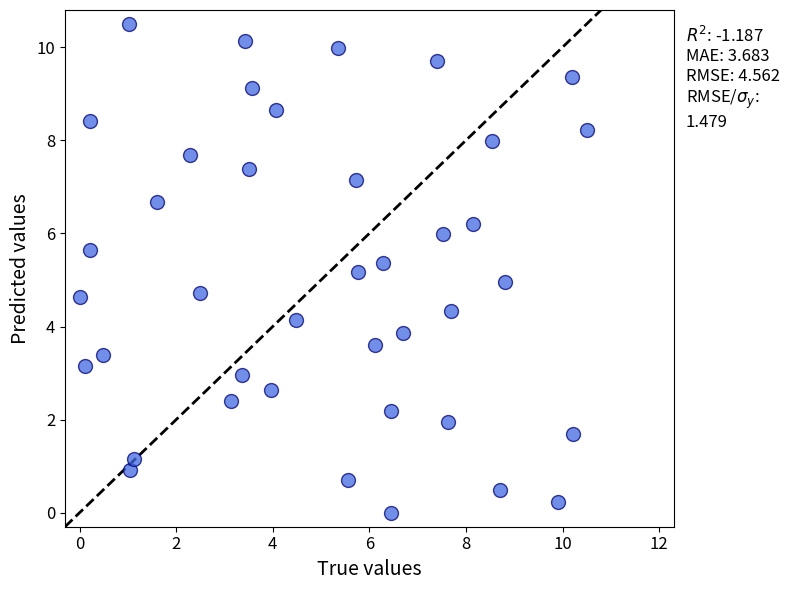

What is the range of Y values (max minus min)?

10.5